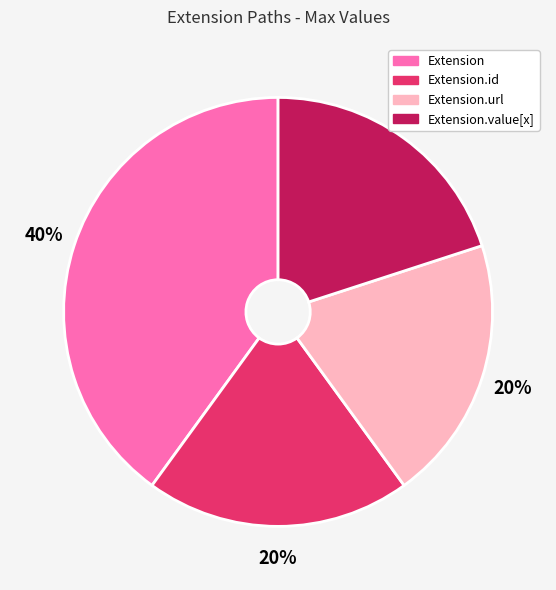

Is the sum of Extension.url and Extension greater than half?

Yes